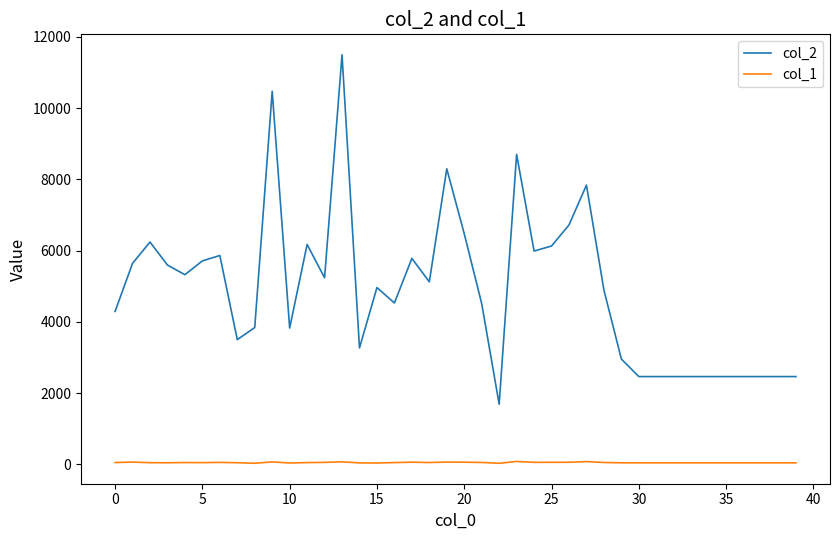

Which series has the largest range (max minus min)?

col_2